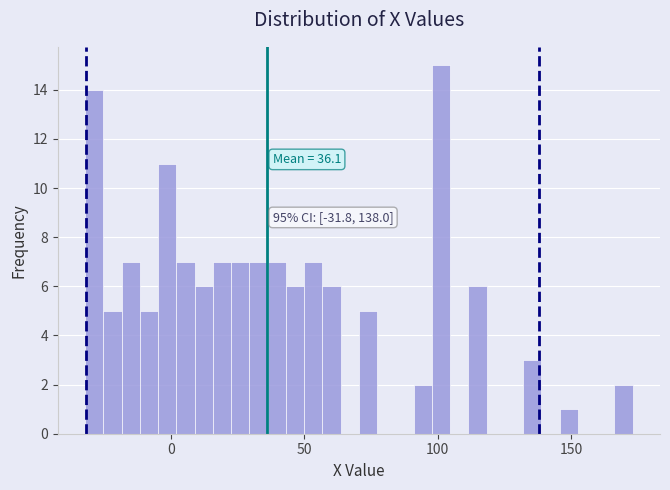

Around what value on the x-axis is the tallest bar? Give the approximate position of its centre, as read against the axis.

100